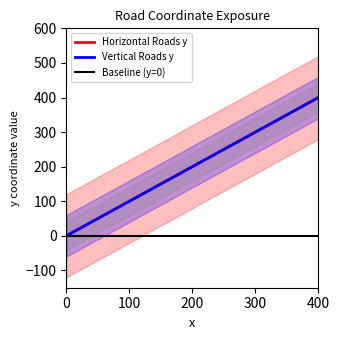

What is the difference between the Horizontal Roads y values at 400 and 100?

300